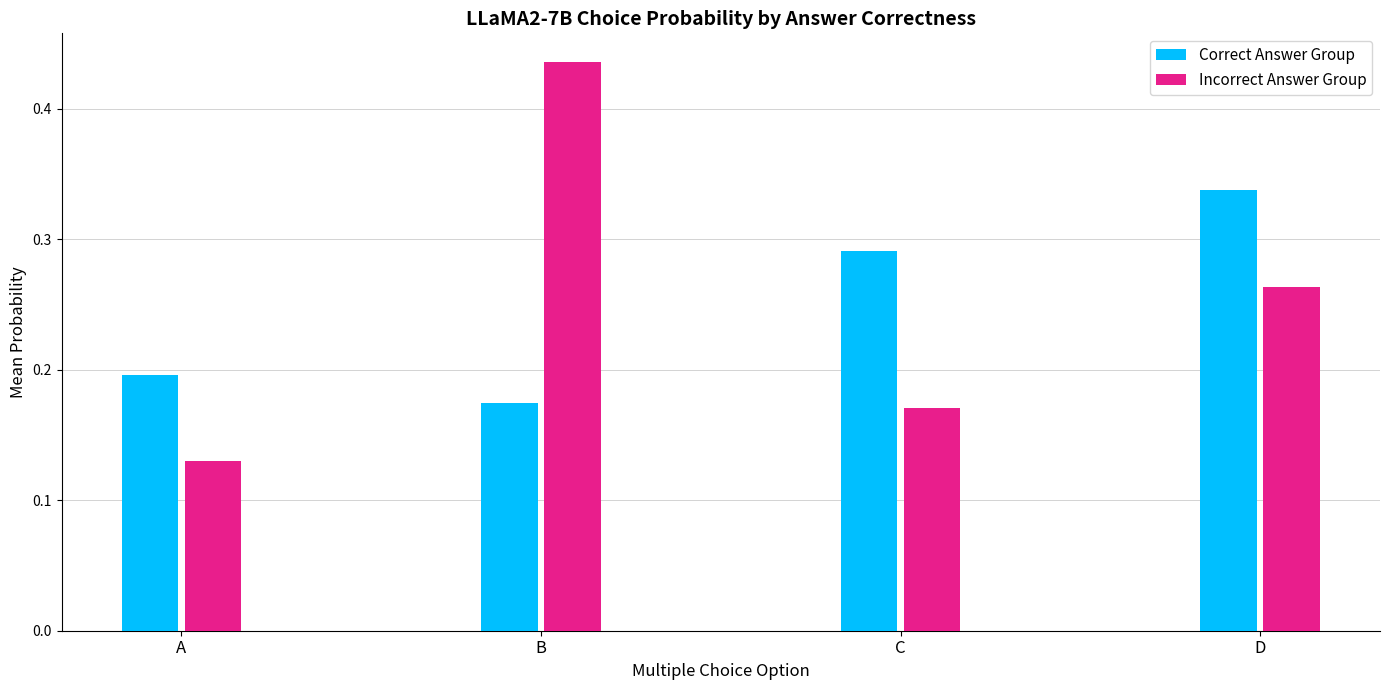

Is it true that Correct Answer Group equals 0.2 at B?

True